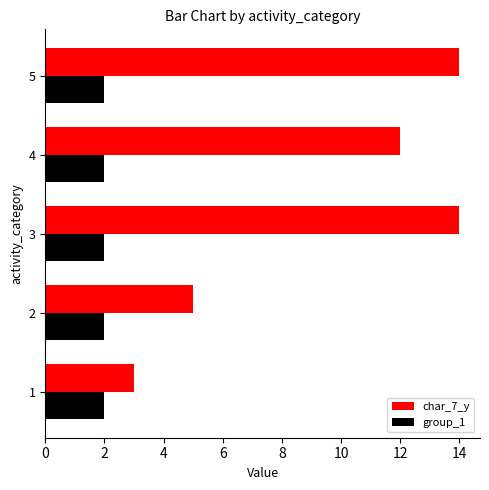

At how many categories does at least one series exceed 4?

4